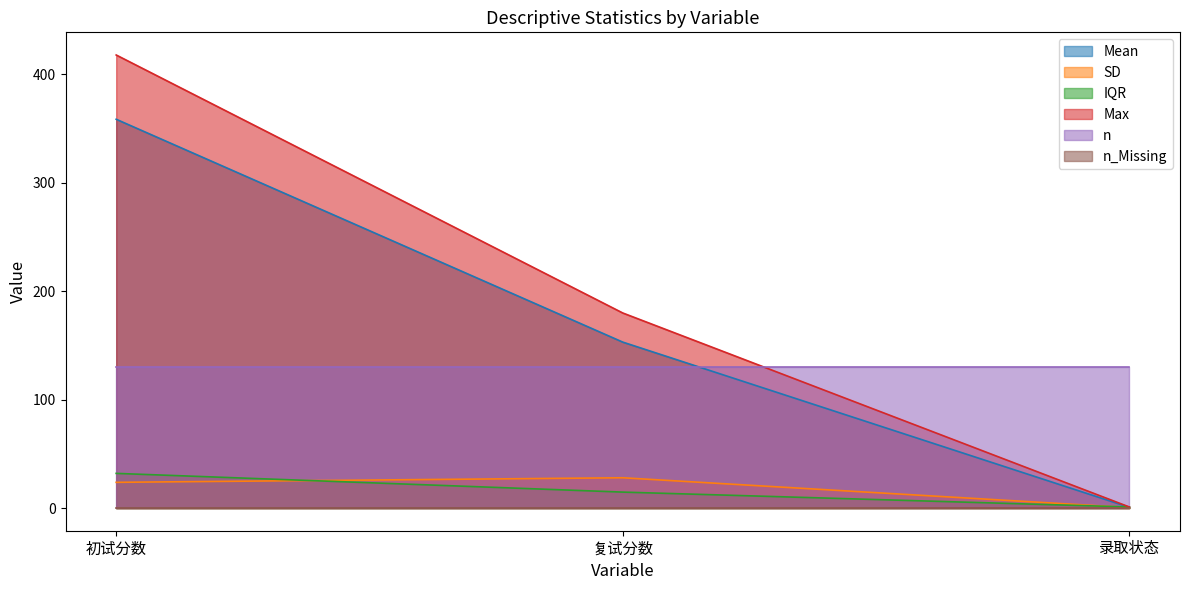

What position from the left is 录取状态?

3